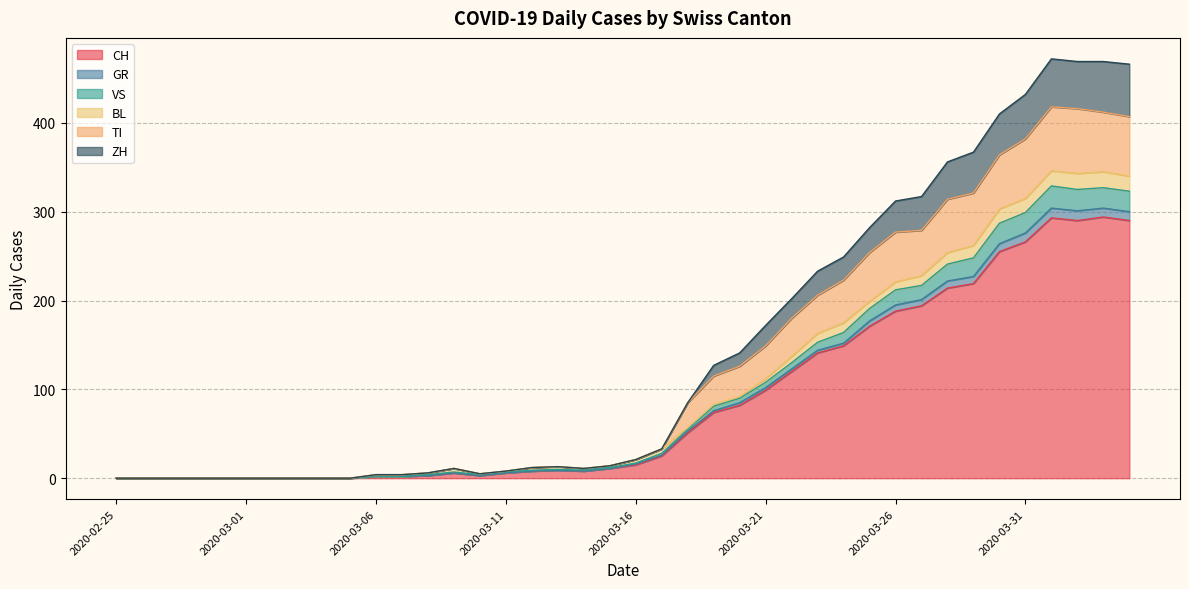

At which category does the chart reach its peak across all series?

2020-04-01